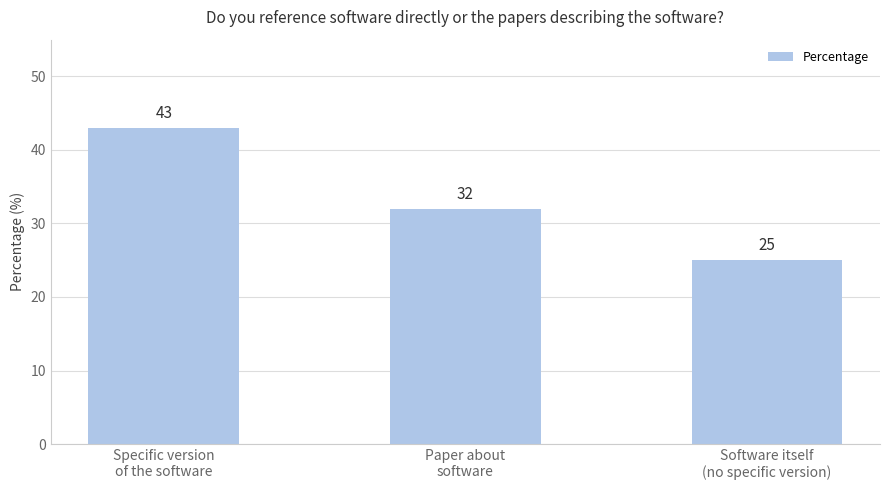

Are the bars grouped side by side (vs. stacked)?

No